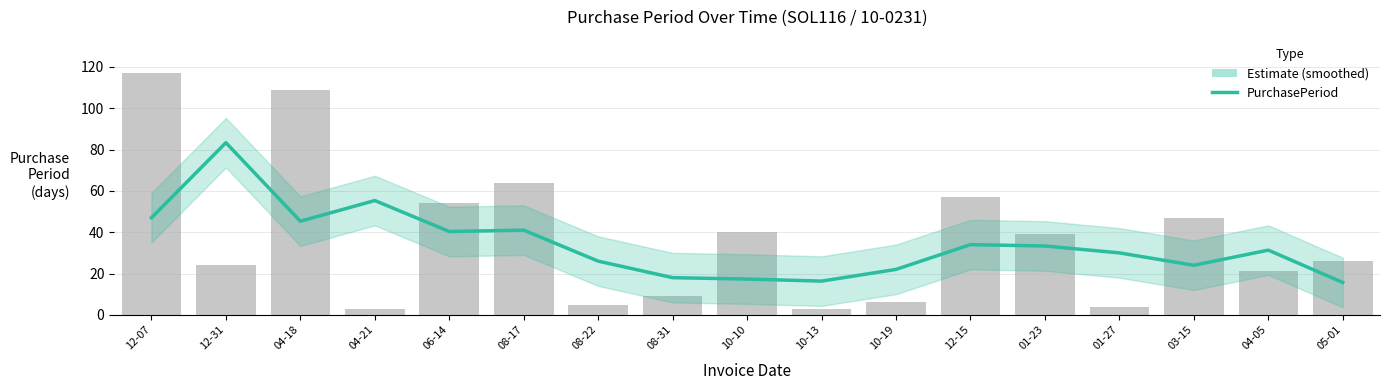

What is the approximate value at 12-07?

47.0